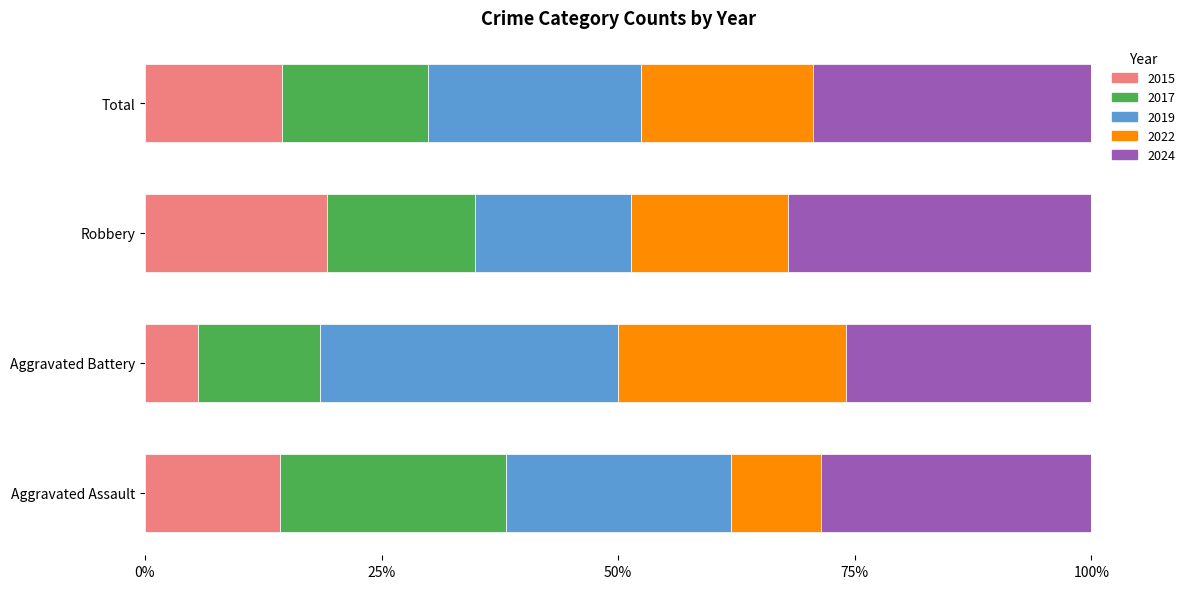

What is the lowest value of the 2015 series?

5.6